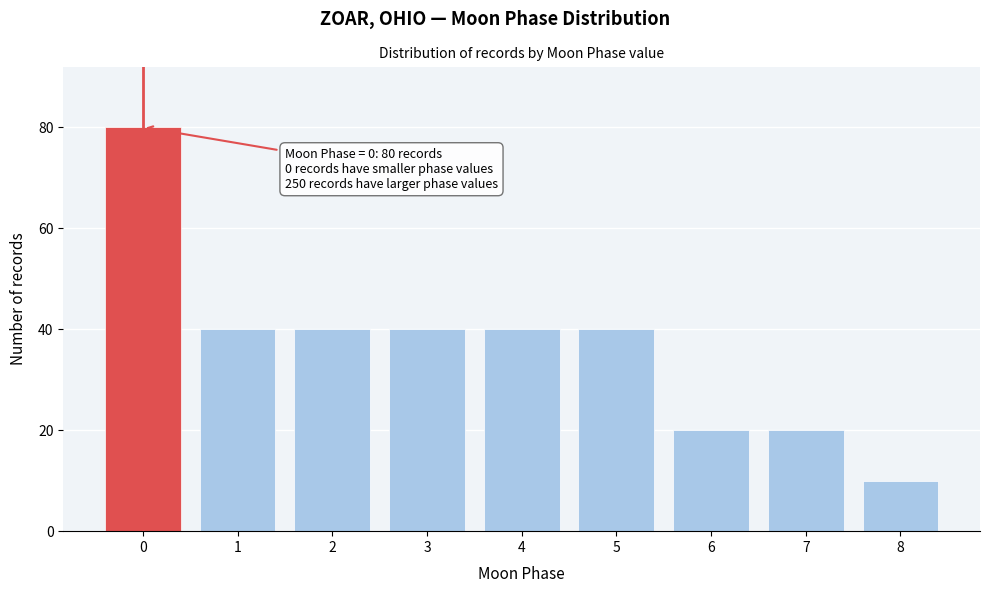

Reading left to right, extract all data points from this chart.

0=80	1=40	2=40	3=40	4=40	5=40	6=20	7=20	8=10